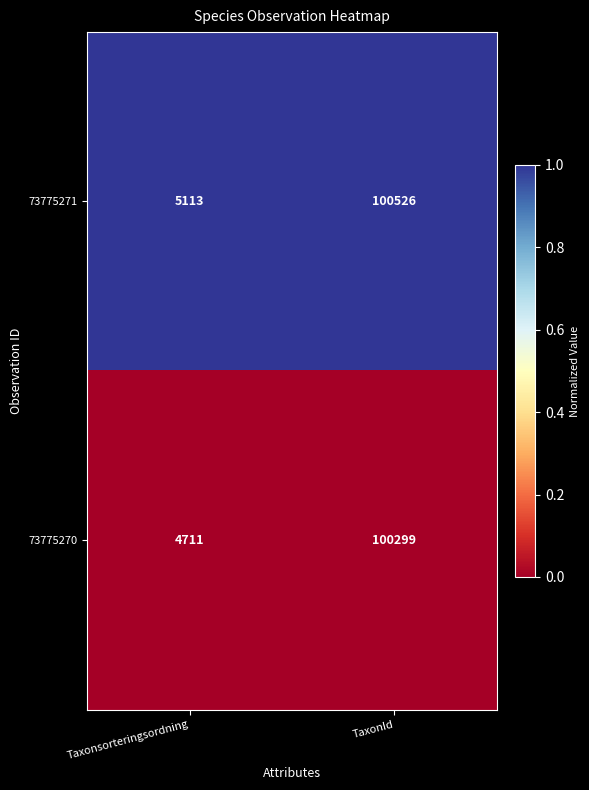

How many data points does each series have?

2